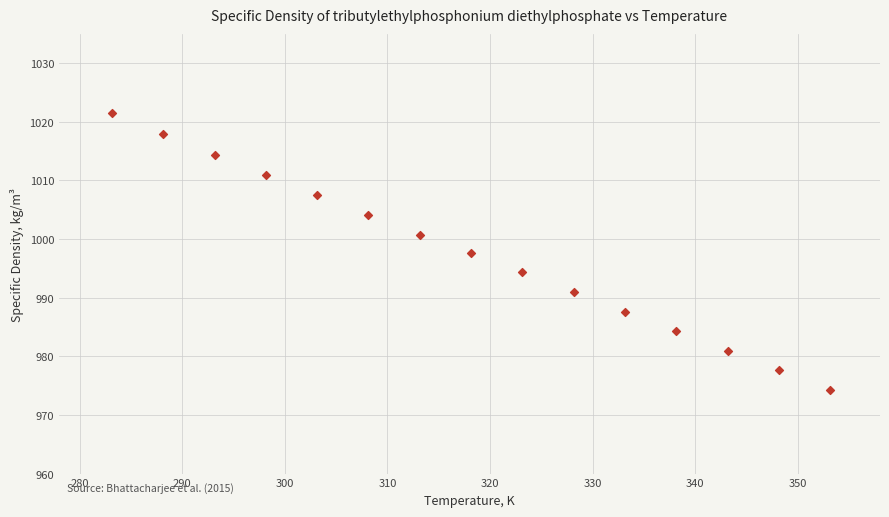

What is the range of X values (max minus min)?

70.0